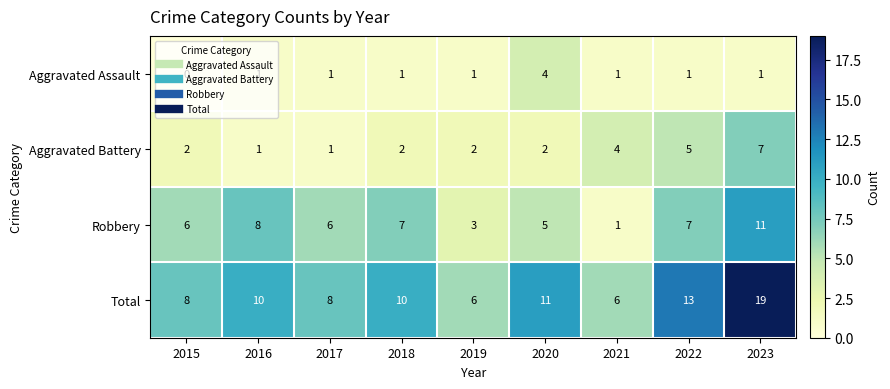

Between 2017 and 2019, which series saw the biggest shift?

Robbery